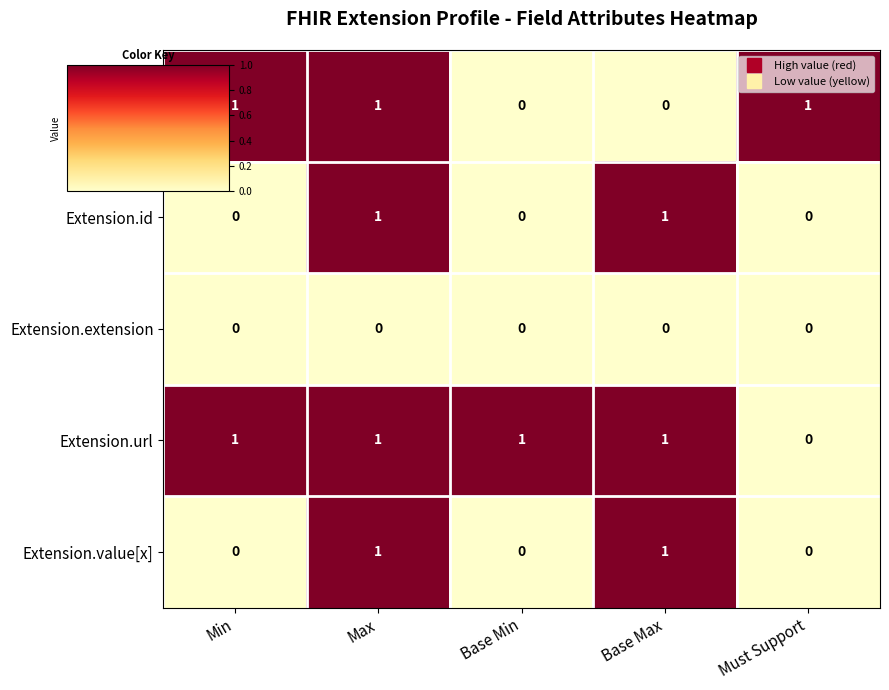

Reading left to right, transcribe all the data shown in this chart.

Extension: 1	1	0	0	1
Extension.id: 0	1	0	1	0
Extension.extension: 0	0	0	0	0
Extension.url: 1	1	1	1	0
Extension.value[x]: 0	1	0	1	0